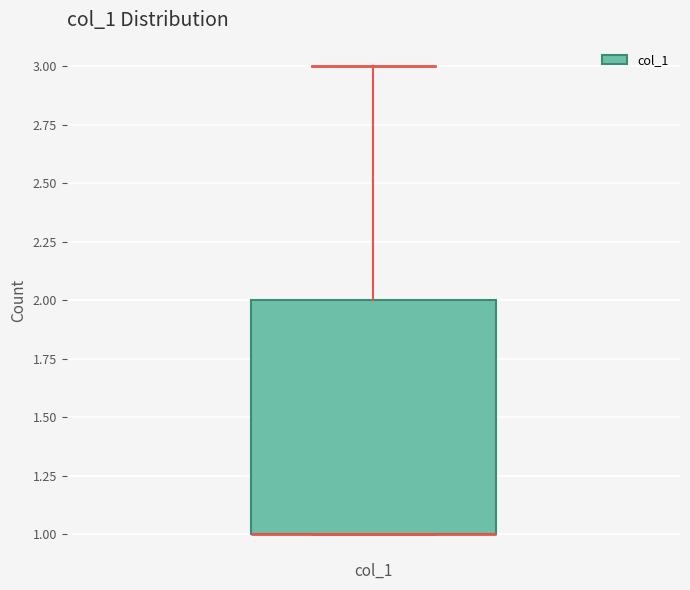

Where is the lower edge of the box on the y-axis? The values are not printed on the chart, so give them approximately, as read against the axis.

1